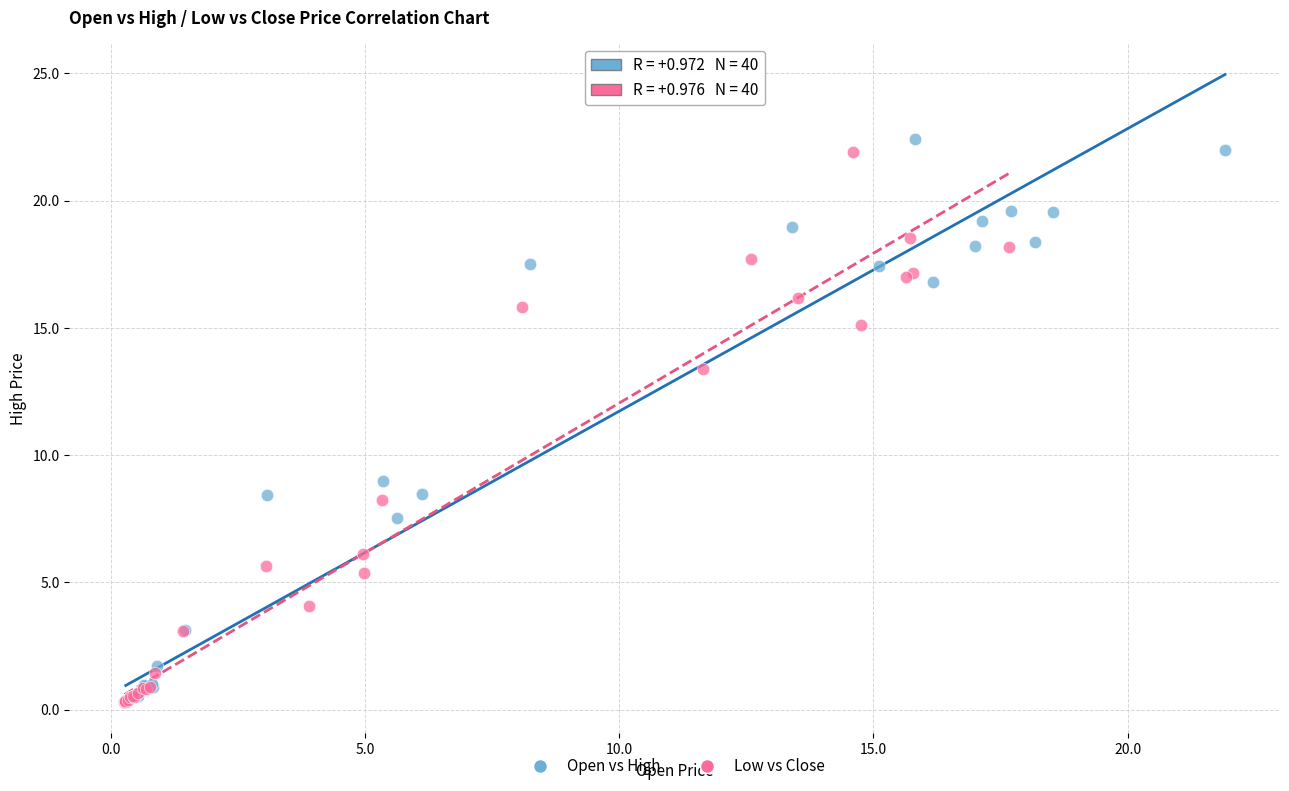

Which series has the largest Y range (max minus min)?

Open vs High